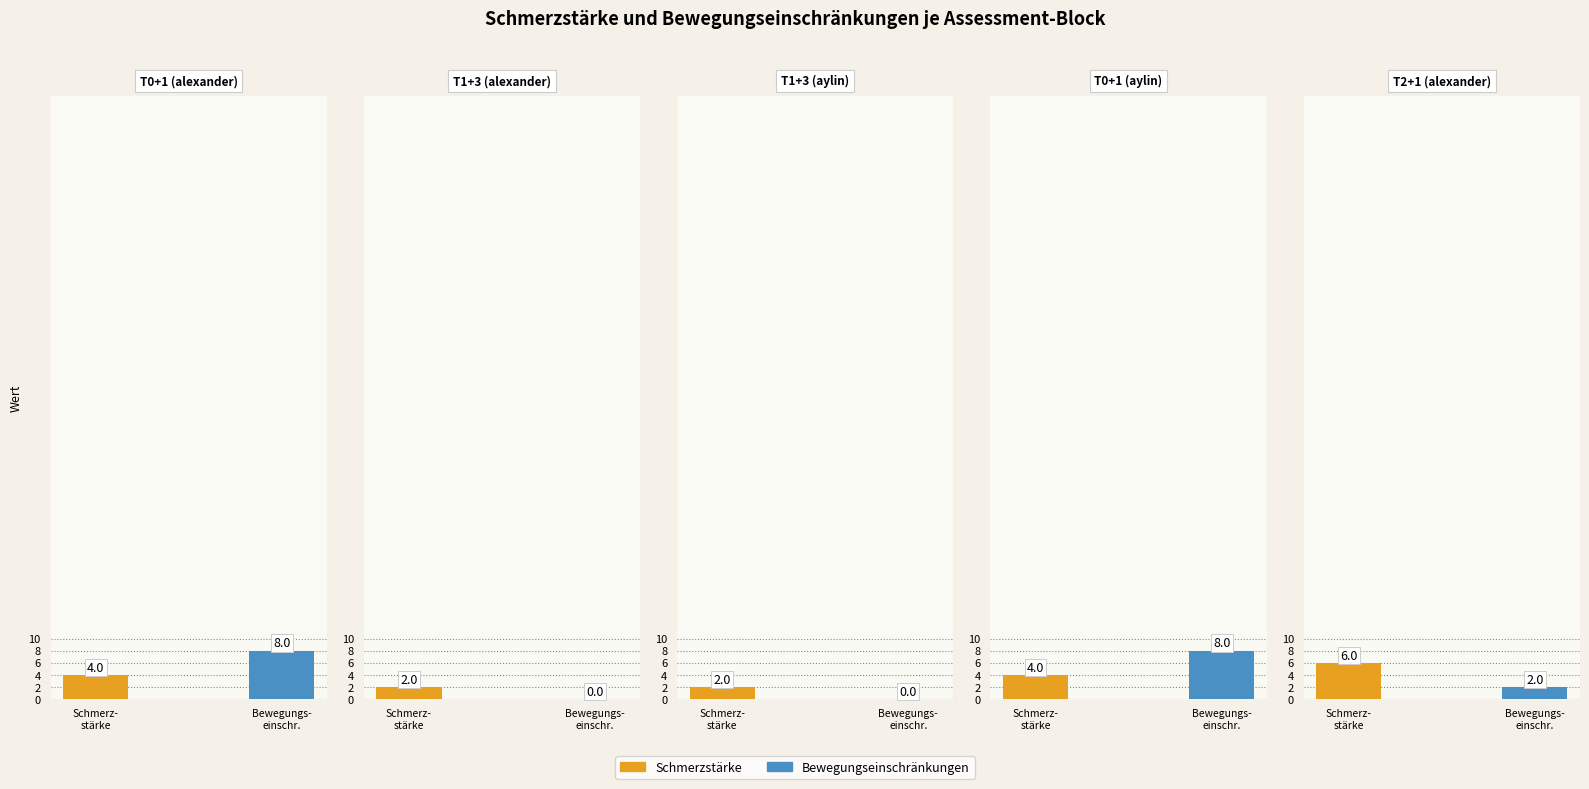

How many series are shown in this chart?

2